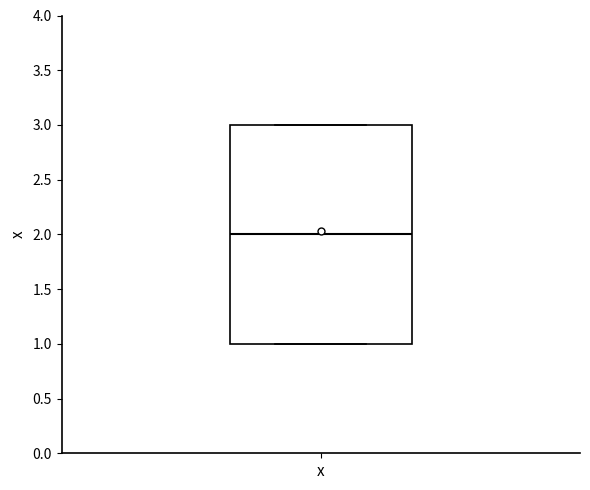

Read this box plot against the y-axis: the position of the median line, the range covered by the box, and the ends of both whiskers. The values are not printed on the chart, so give them approximately, as read against the axis.

median 2, box 1 to 3, whiskers 1 to 3